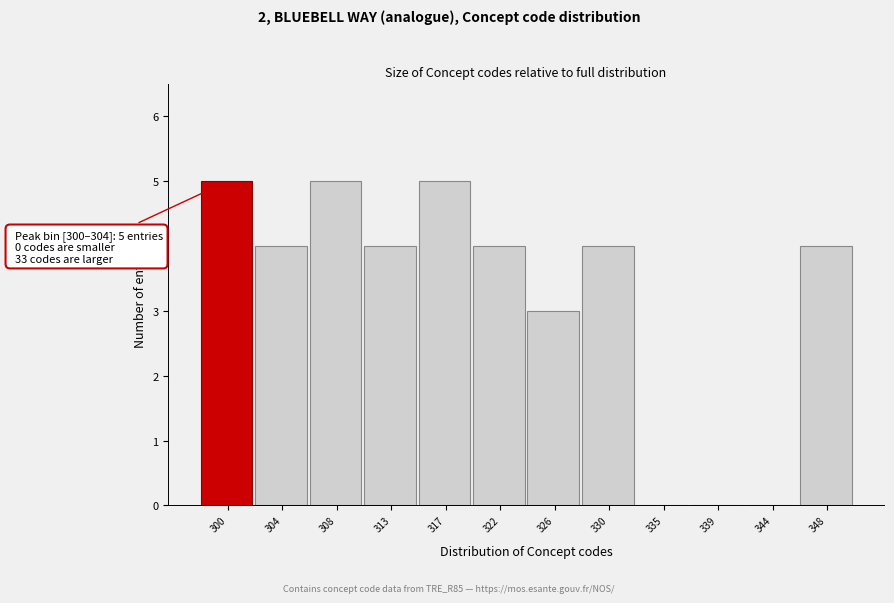

Reading left to right, extract all data points from this chart.

300=5	304=4	308=5	313=4	317=5	322=4	326=3	330=4	335=0	339=0	344=0	348=4